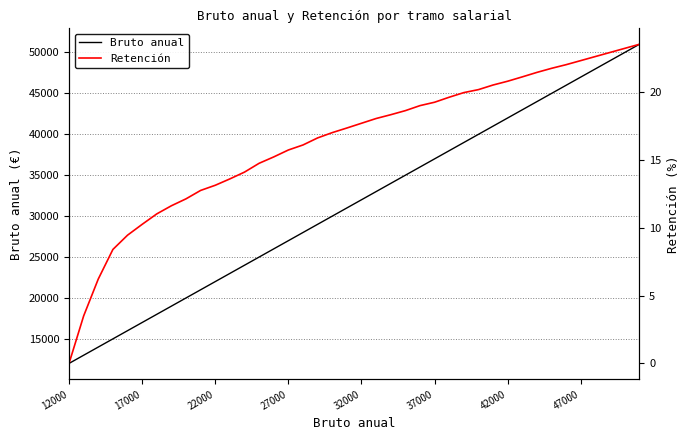

The value of Bruto anual at 37000 is 9718. True or false?

False